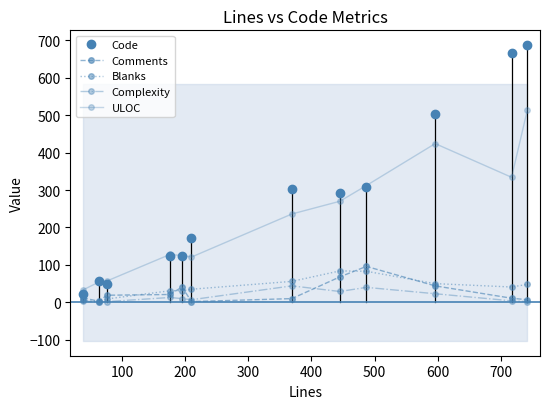

How many distinct data groups are displayed?

5